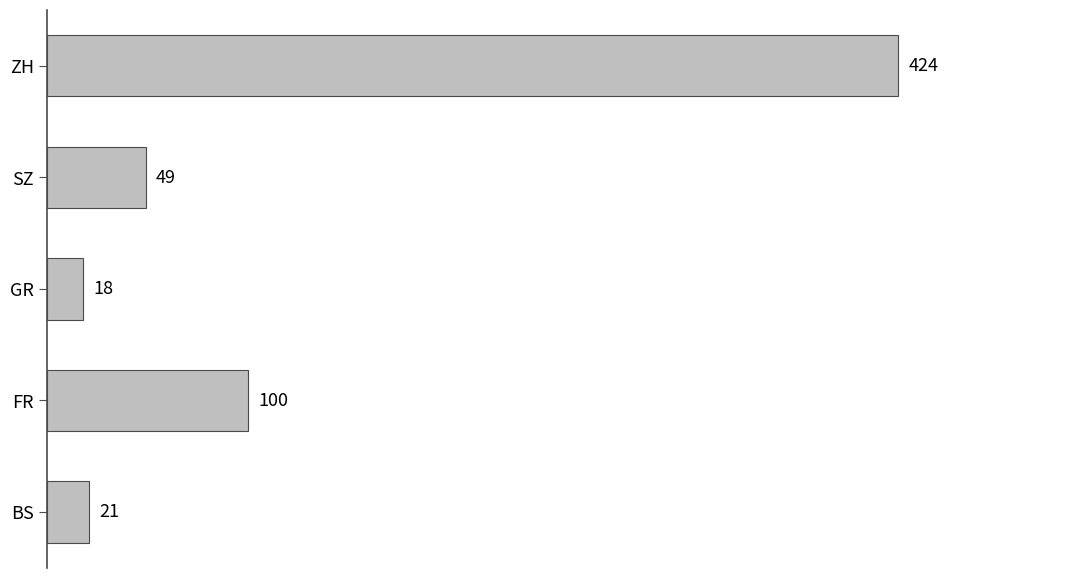

What value does the data have at ZH, to the nearest 5?

425